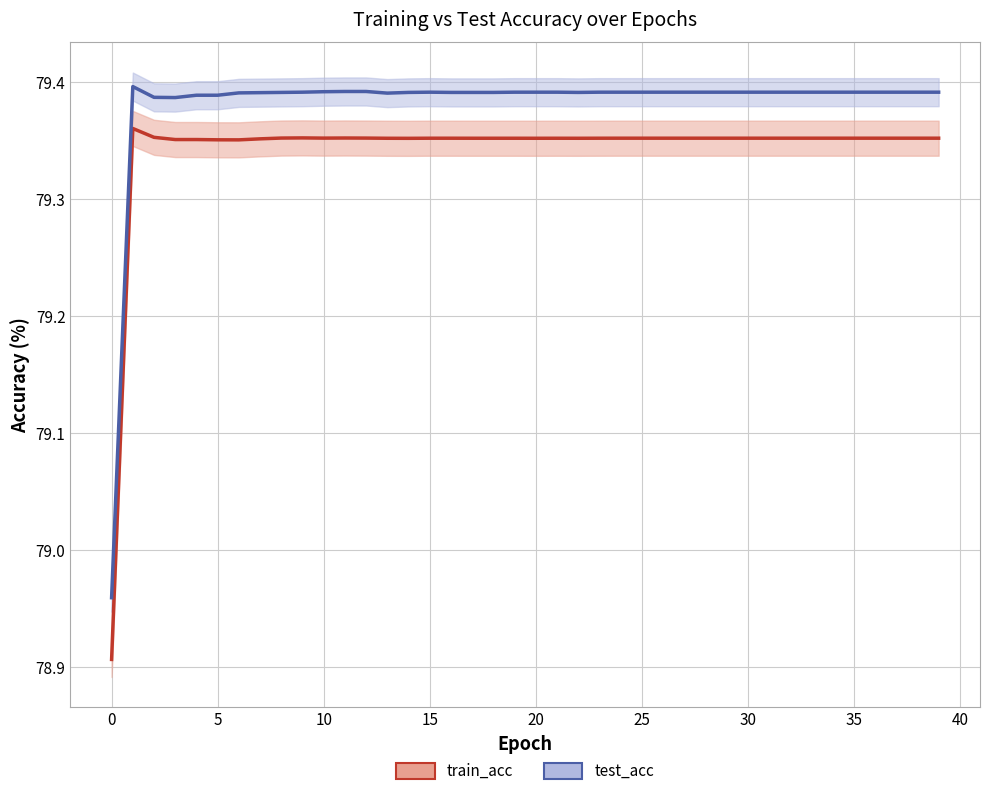

Read the train_acc value at 36.

79.4